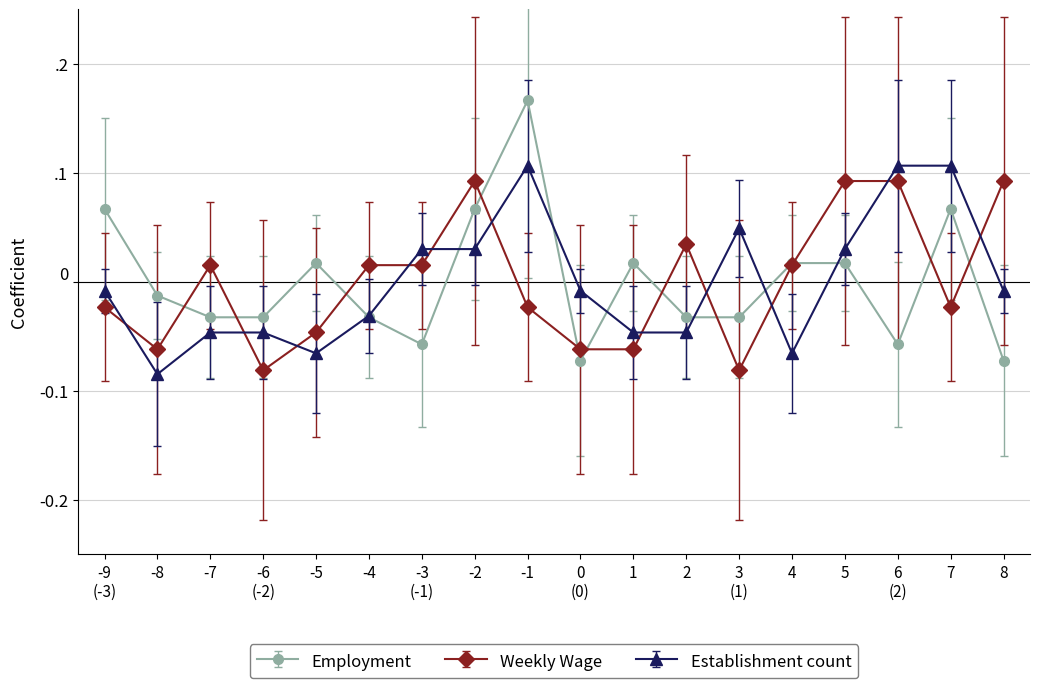

What are all the series names shown in the legend?

Employment, Weekly Wage, Establishment count